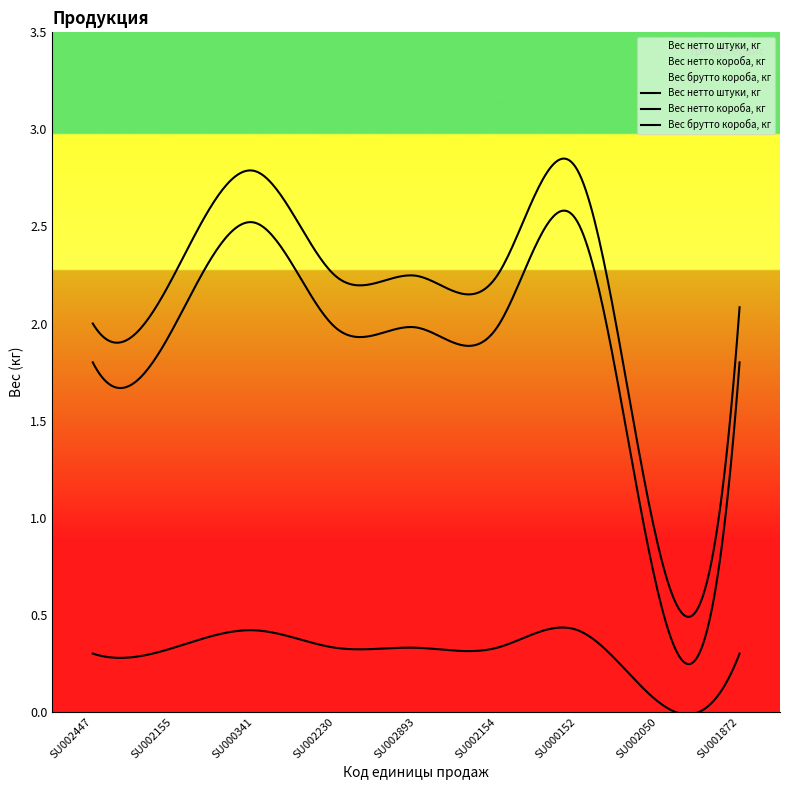

What is the average value of the Вес нетто штуки, кг series?

0.3